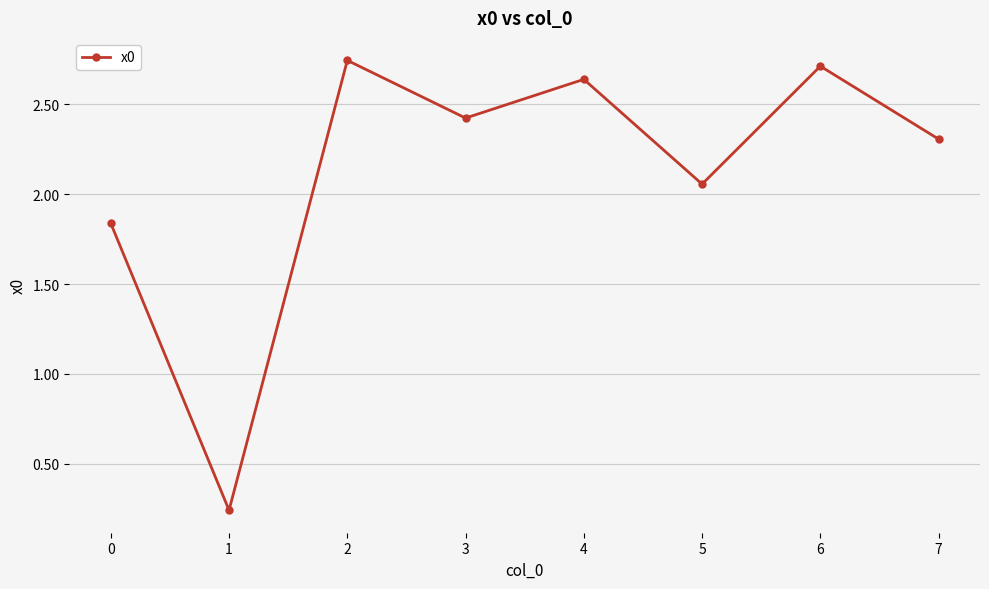

Is this an area chart (filled region under the line)?

No